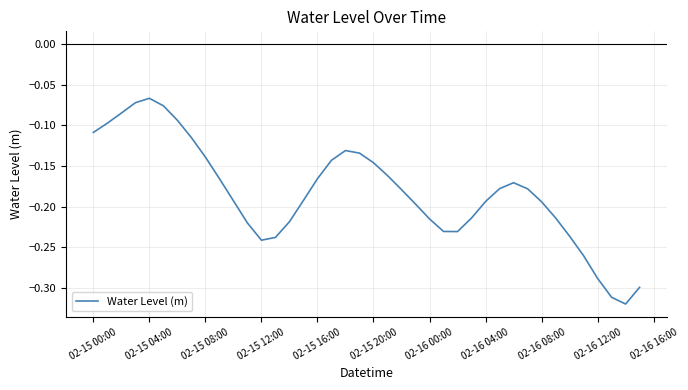

What is the label of the 40th point from the right?

02-15 00:00